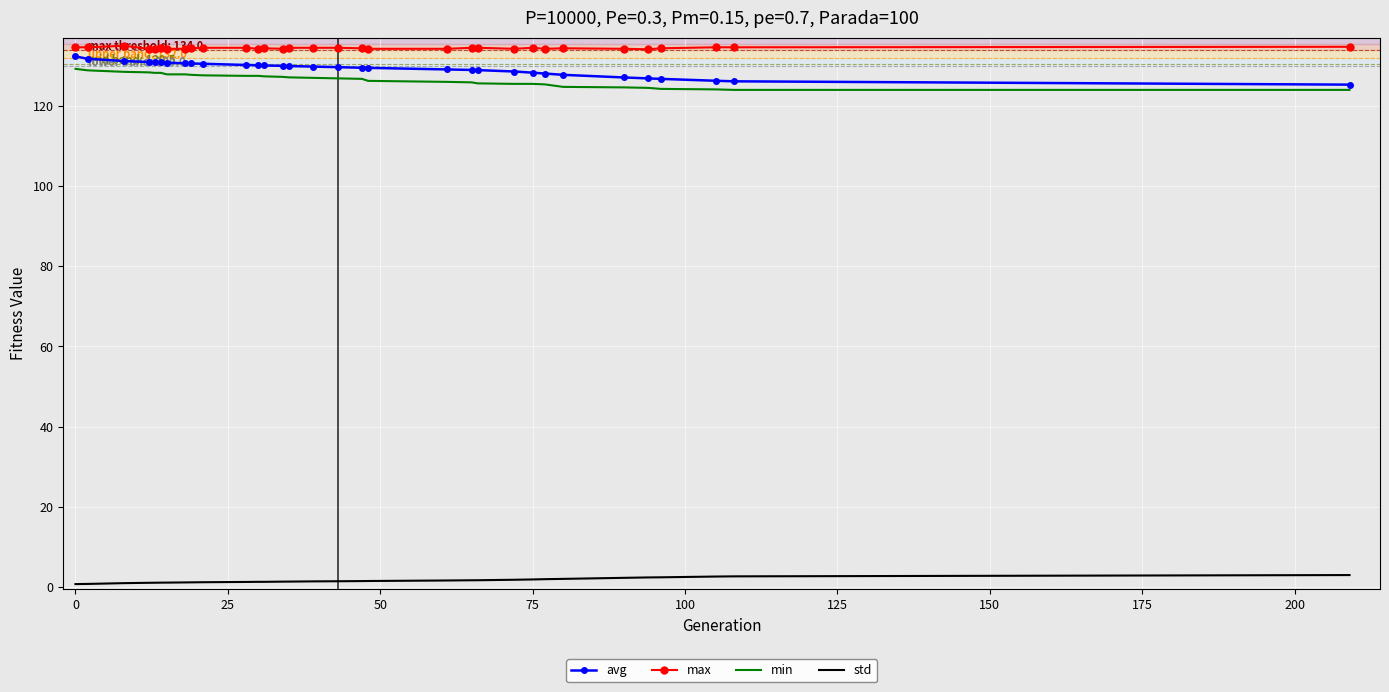

True or false: std and avg intersect in this chart.

False